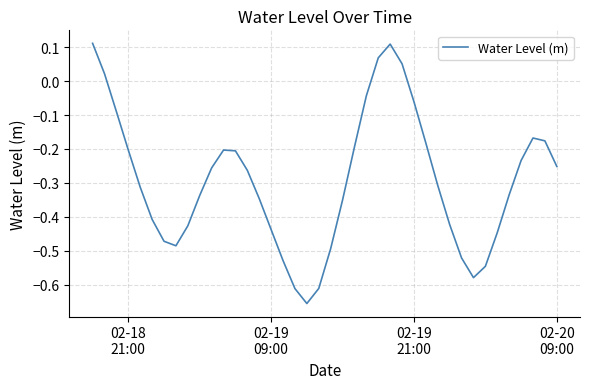

How many categories are shown in the chart?

40